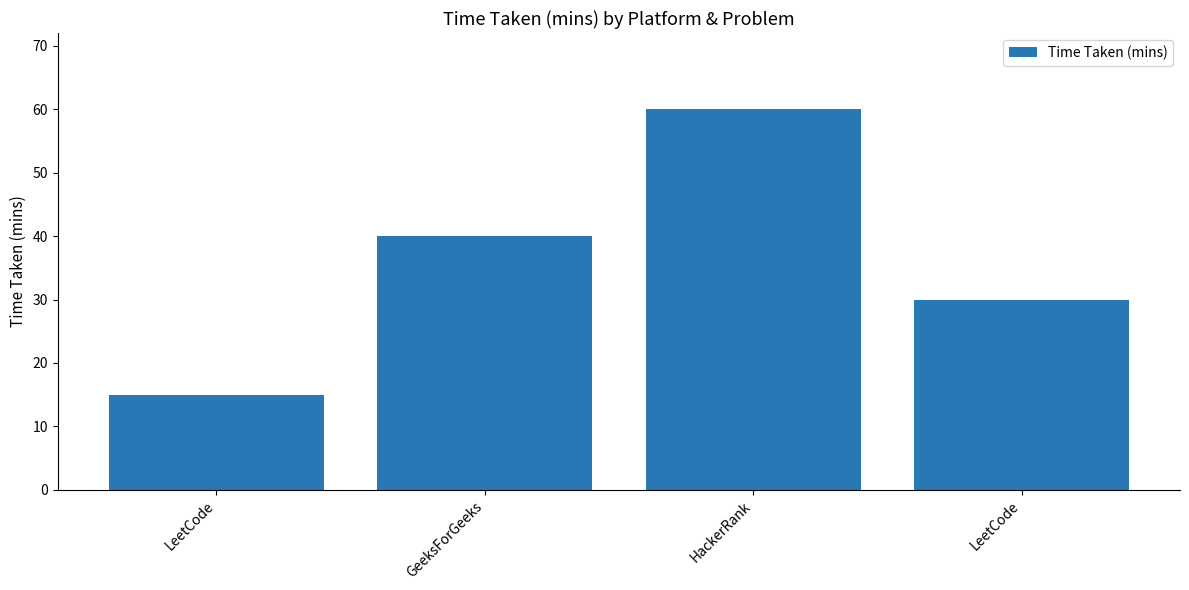

What is the label of the 2nd bar from the right?

HackerRank